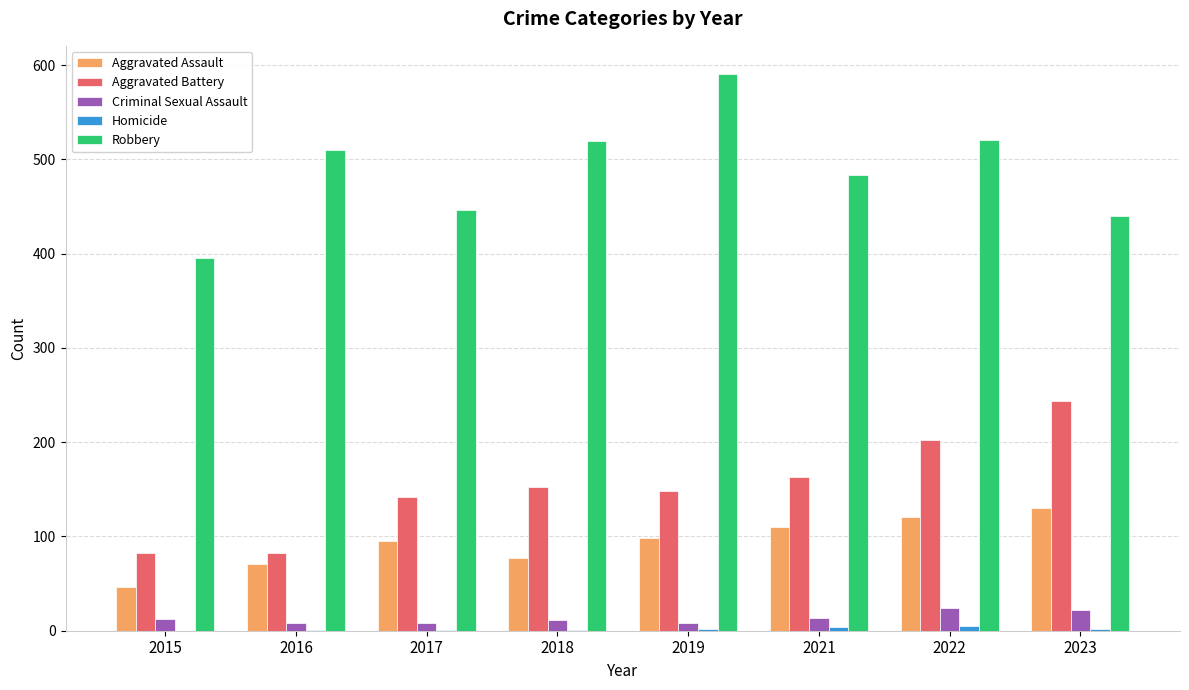

What is the sum of all Robbery values?

3907